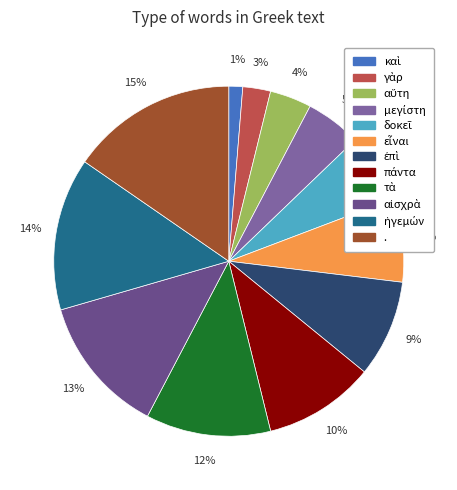

To the nearest percent, what is the average slice percentage?

8%